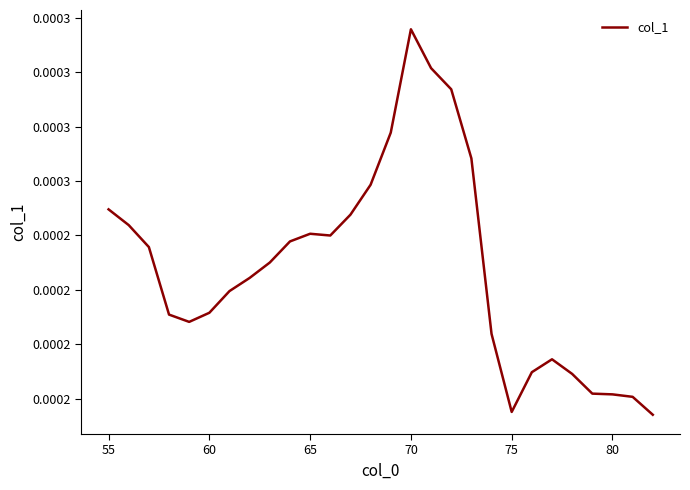

True or false: the data has more than 1 interior local peaks.

True